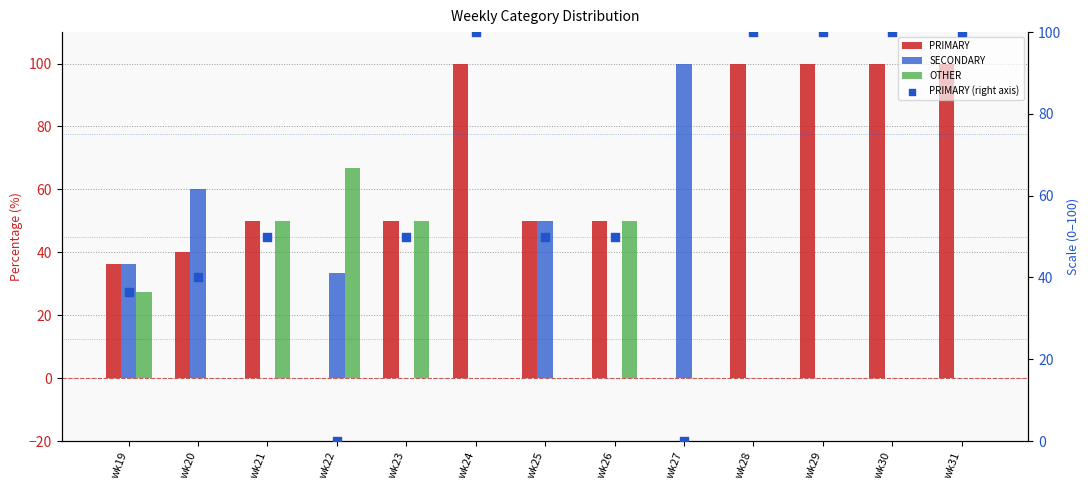

What are all the series names shown in the legend?

PRIMARY, SECONDARY, OTHER, PRIMARY (right axis)